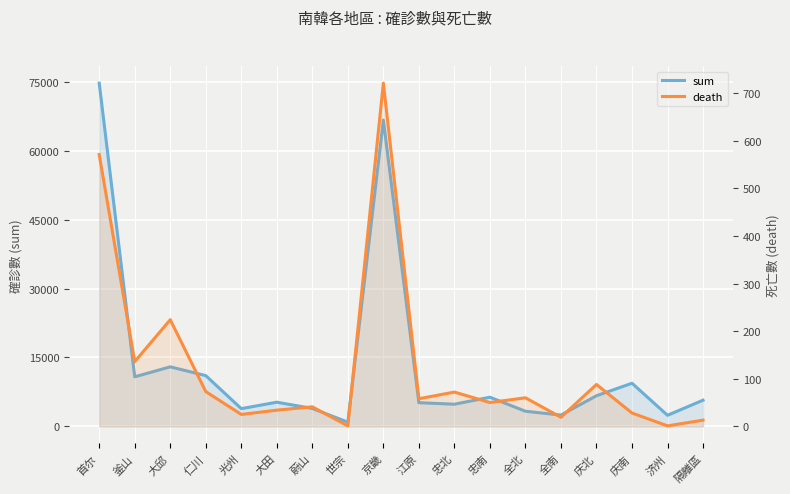

Is it true that death equals 97 at 忠北?

False